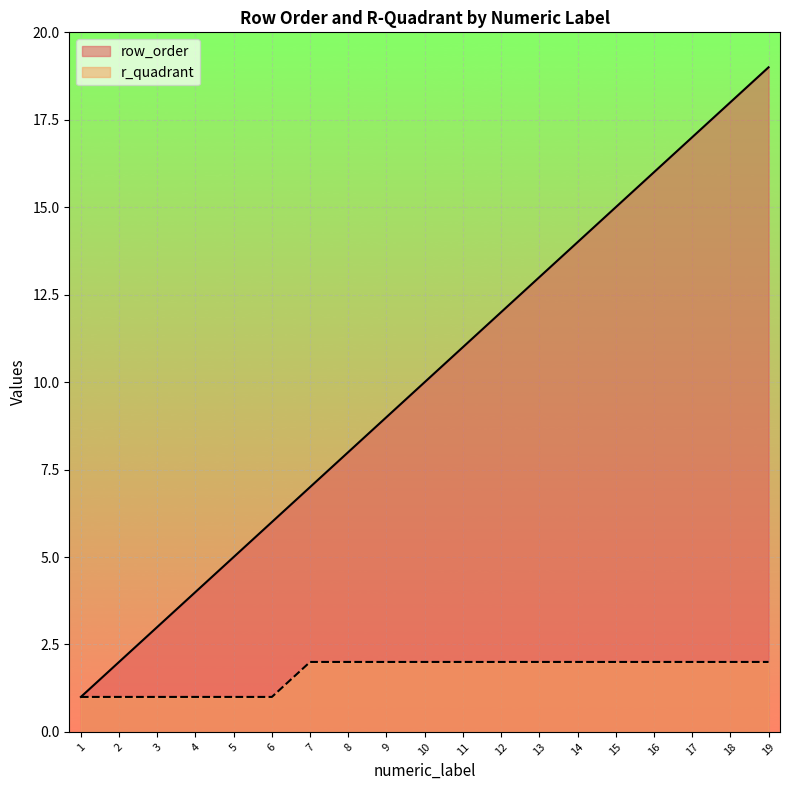

What is the value of the r_quadrant point at the 17th from the left?

2